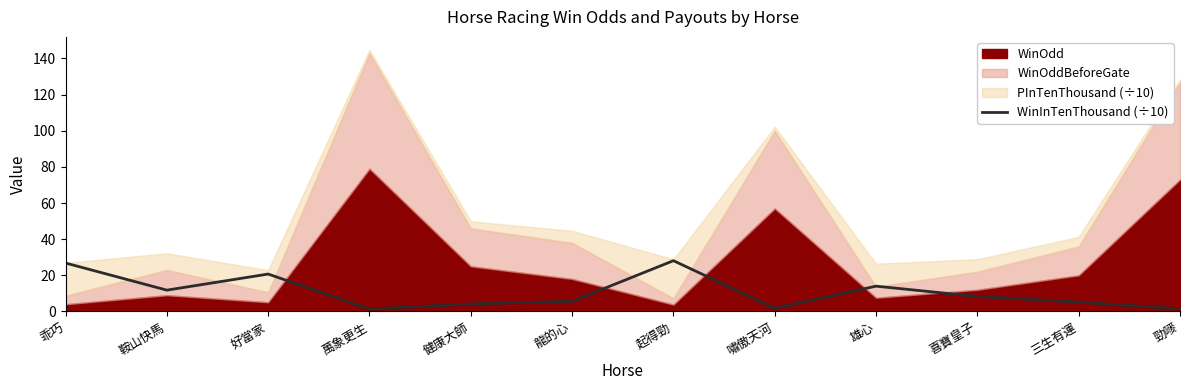

Reading right to left, what are all the values shown in this chart?

1.4	5.2	8.3	14.0	1.8	28.1	5.6	4.2	1.3	20.7	11.8	26.8